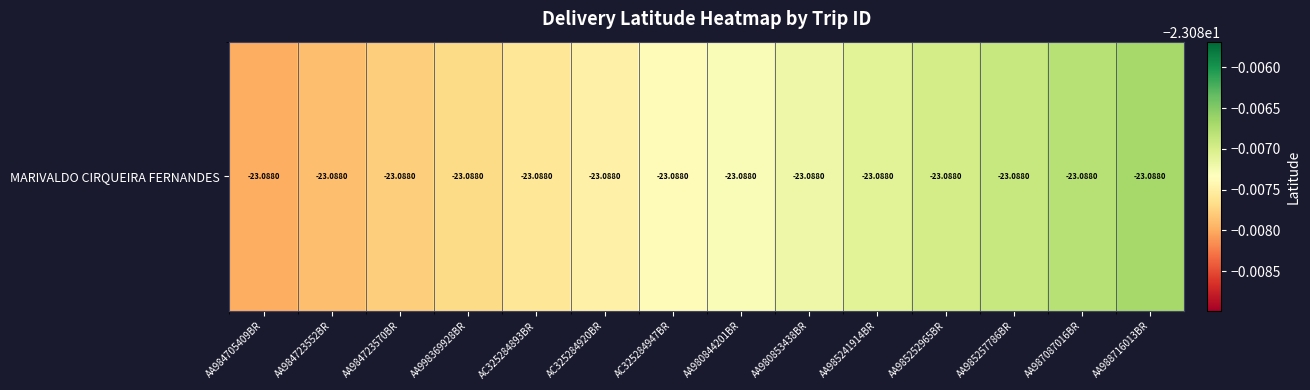

The value at AC325284920BR is -4.8. True or false?

False